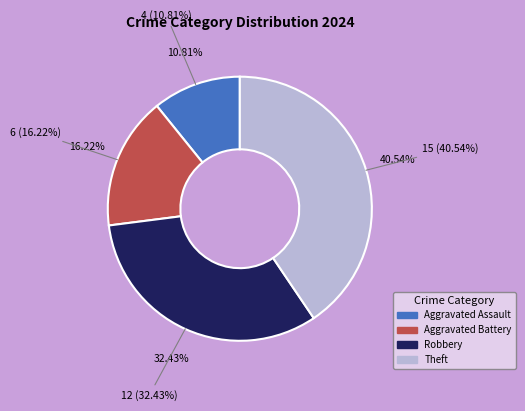

Which has a higher value, Robbery or Theft?

Theft